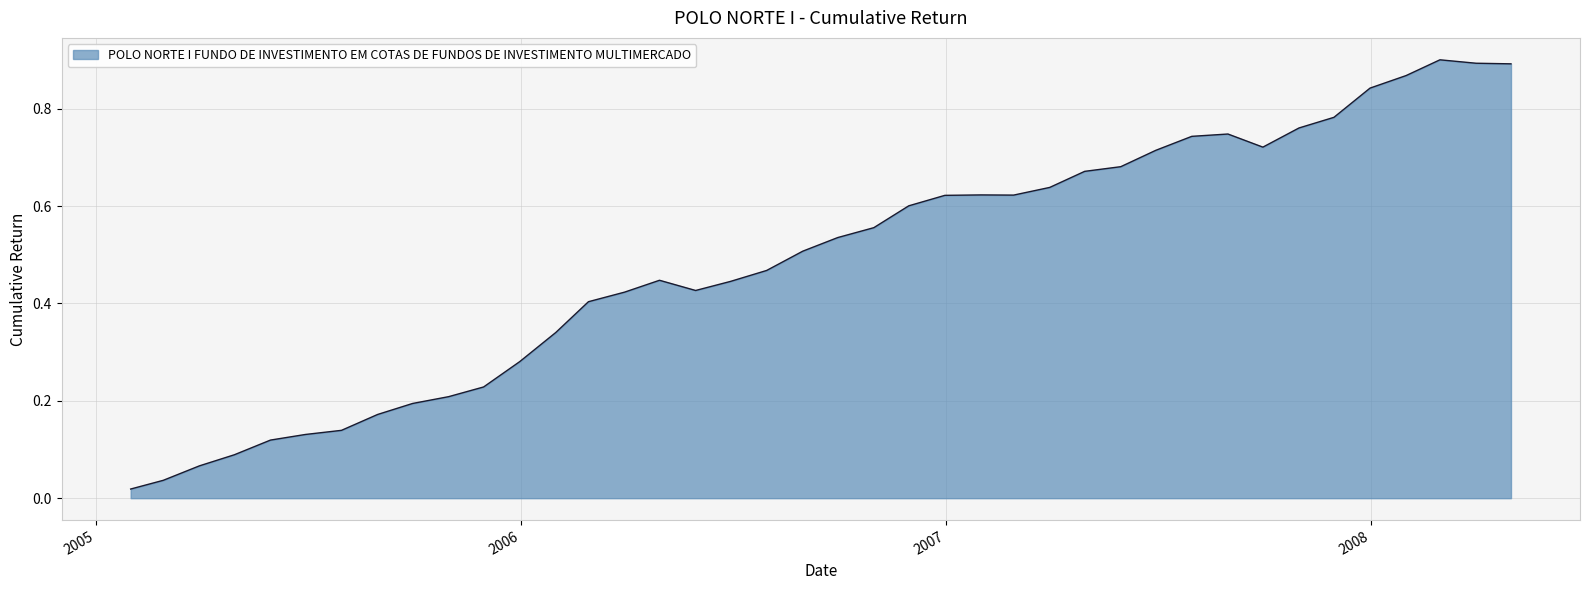

Reading left to right, transcribe all the data shown in this chart.

2005-01-31=0.0	2005-02-28=0.0	2005-03-31=0.1	2005-04-30=0.1	2005-05-31=0.1	2005-06-30=0.1	2005-07-31=0.1	2005-08-31=0.2	2005-09-30=0.2	2005-10-31=0.2	2005-11-30=0.2	2005-12-31=0.3	2006-01-31=0.3	2006-02-28=0.4	2006-03-31=0.4	2006-04-30=0.4	2006-05-31=0.4	2006-06-30=0.4	2006-07-31=0.5	2006-08-31=0.5	2006-09-30=0.5	2006-10-31=0.6	2006-11-30=0.6	2006-12-31=0.6	2007-01-31=0.6	2007-02-28=0.6	2007-03-31=0.6	2007-04-30=0.7	2007-05-31=0.7	2007-06-30=0.7	2007-07-31=0.7	2007-08-31=0.7	2007-09-30=0.7	2007-10-31=0.8	2007-11-30=0.8	2007-12-31=0.8	2008-01-31=0.9	2008-02-29=0.9	2008-03-31=0.9	2008-04-30=0.9